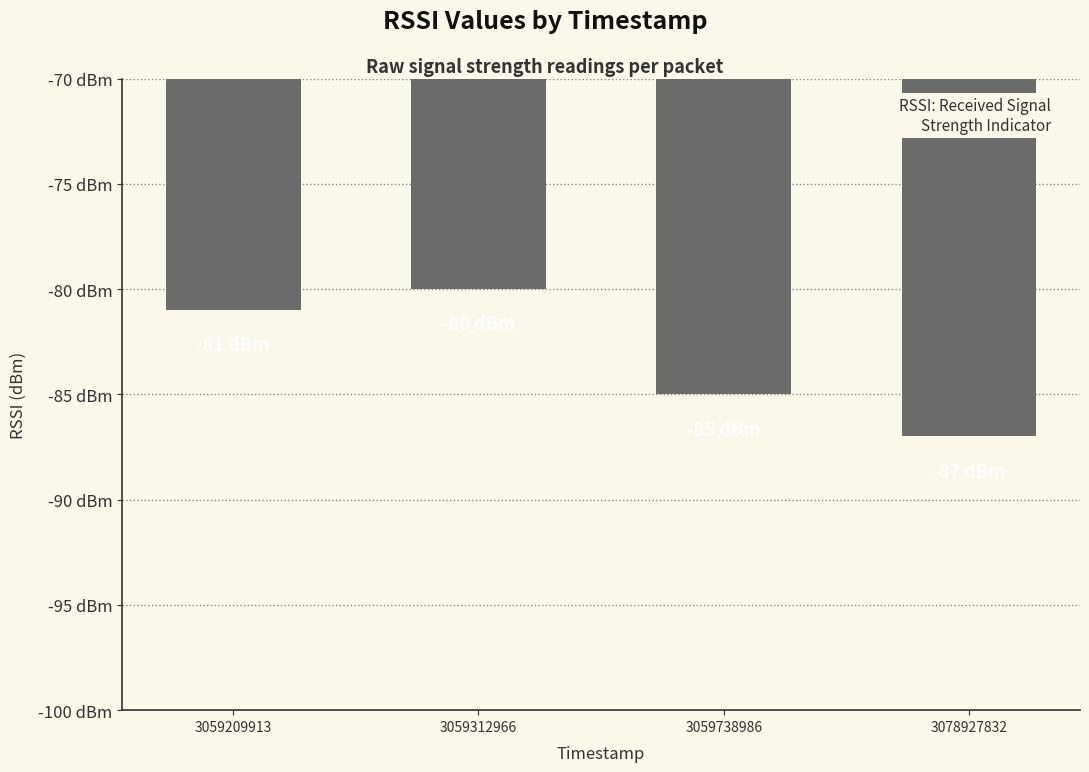

Reading left to right, list all the values displayed in this chart.

-81	-80	-85	-87